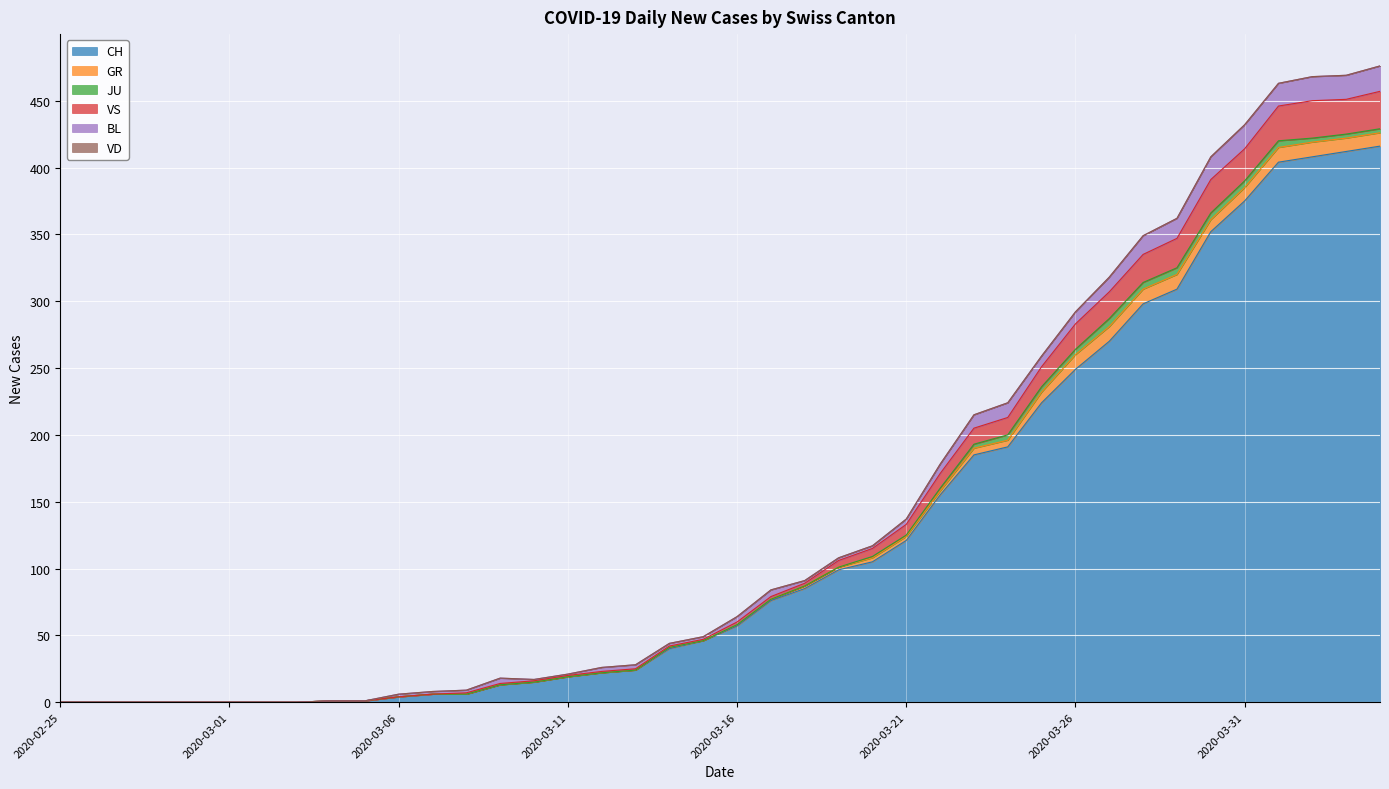

Is the value of CH at 2020-03-02 greater than the value of BL at 2020-03-09?

No